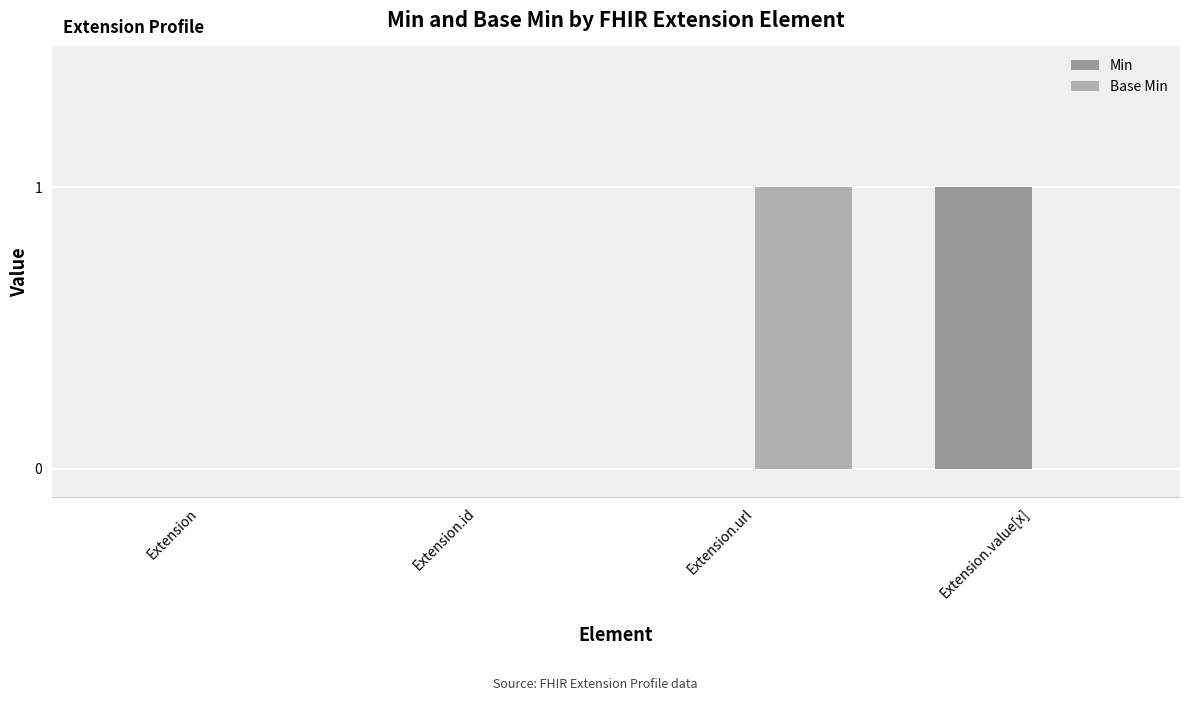

Does the chart contain stacked bars?

No